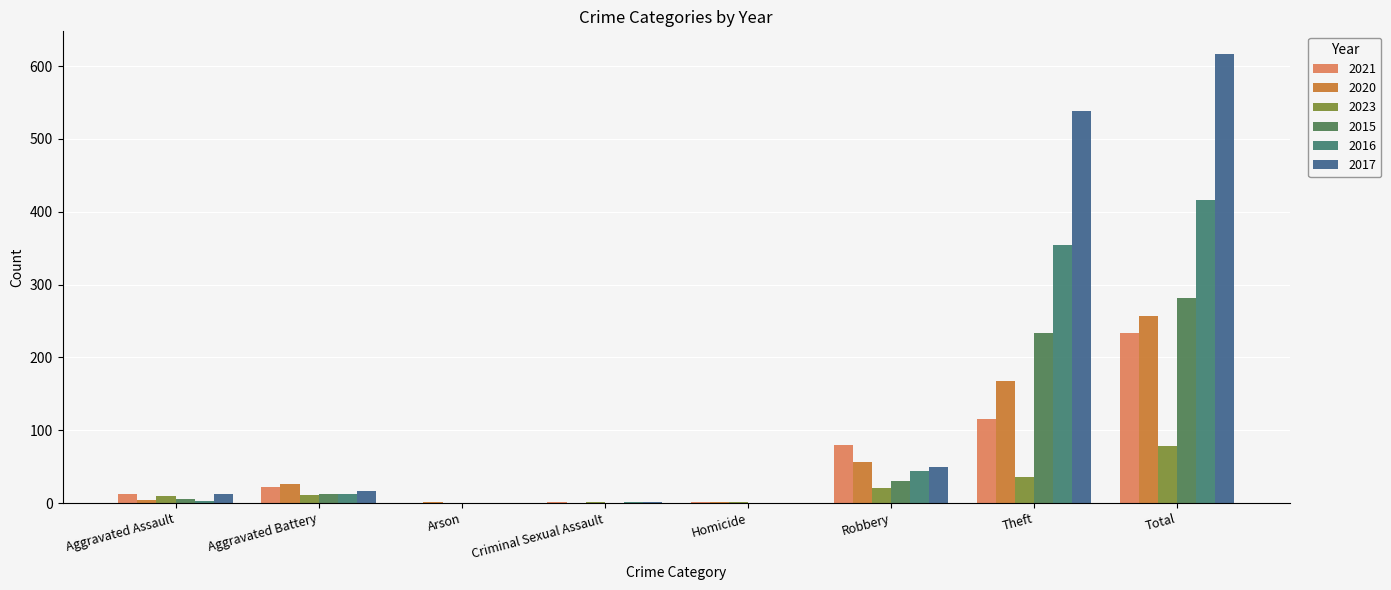

Count the number of data series in this chart.

6